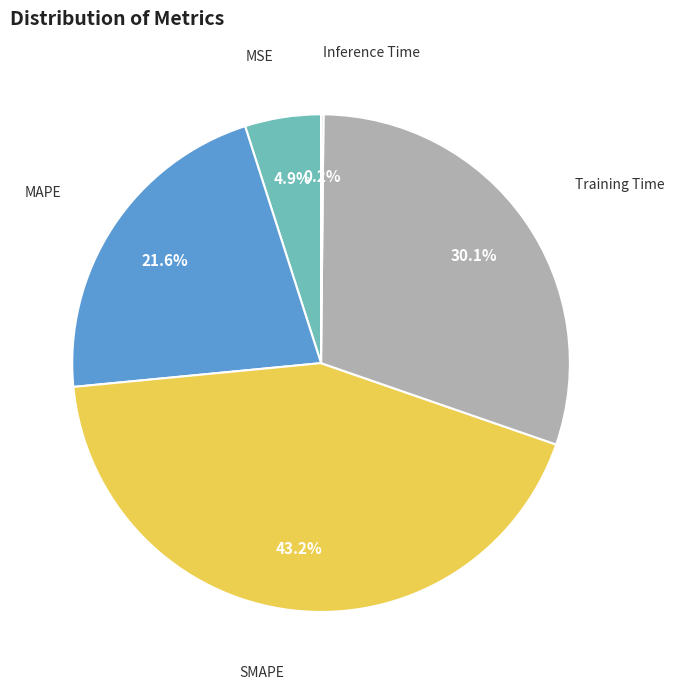

Does any single category account for the majority?

No